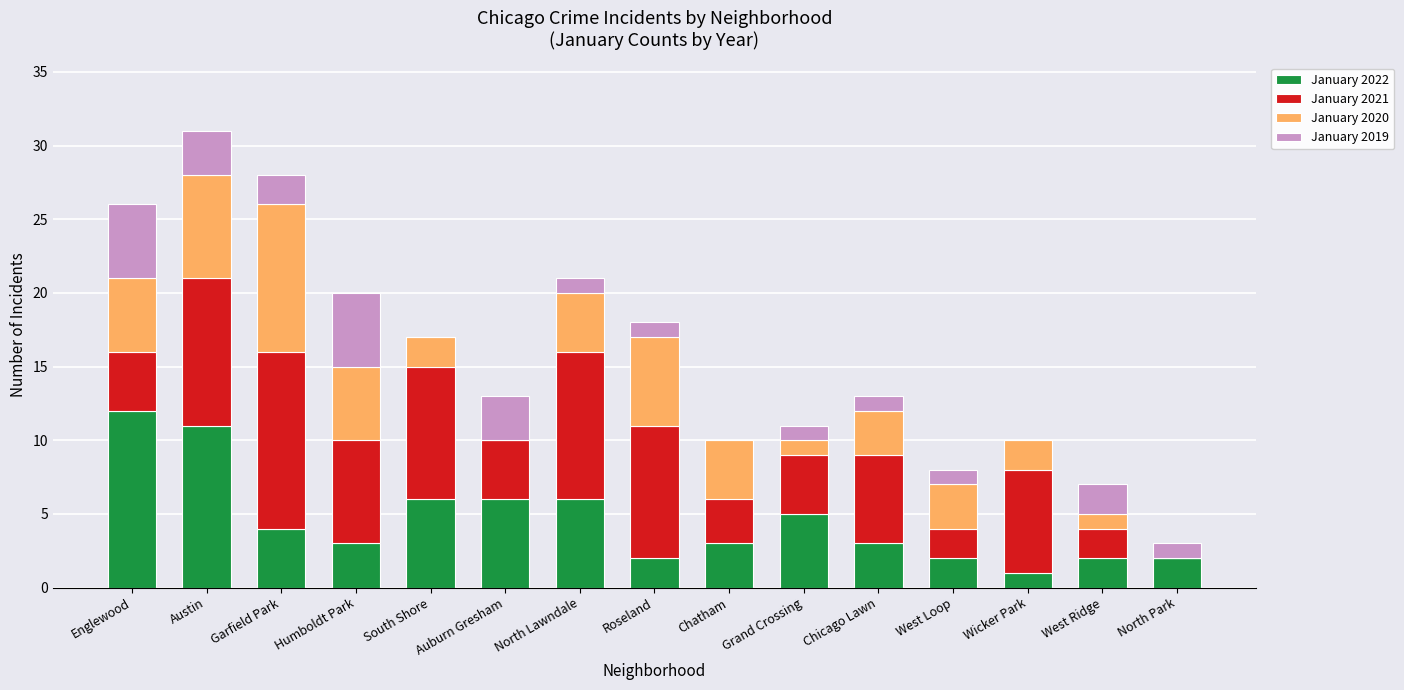

Are the bars horizontal?

No